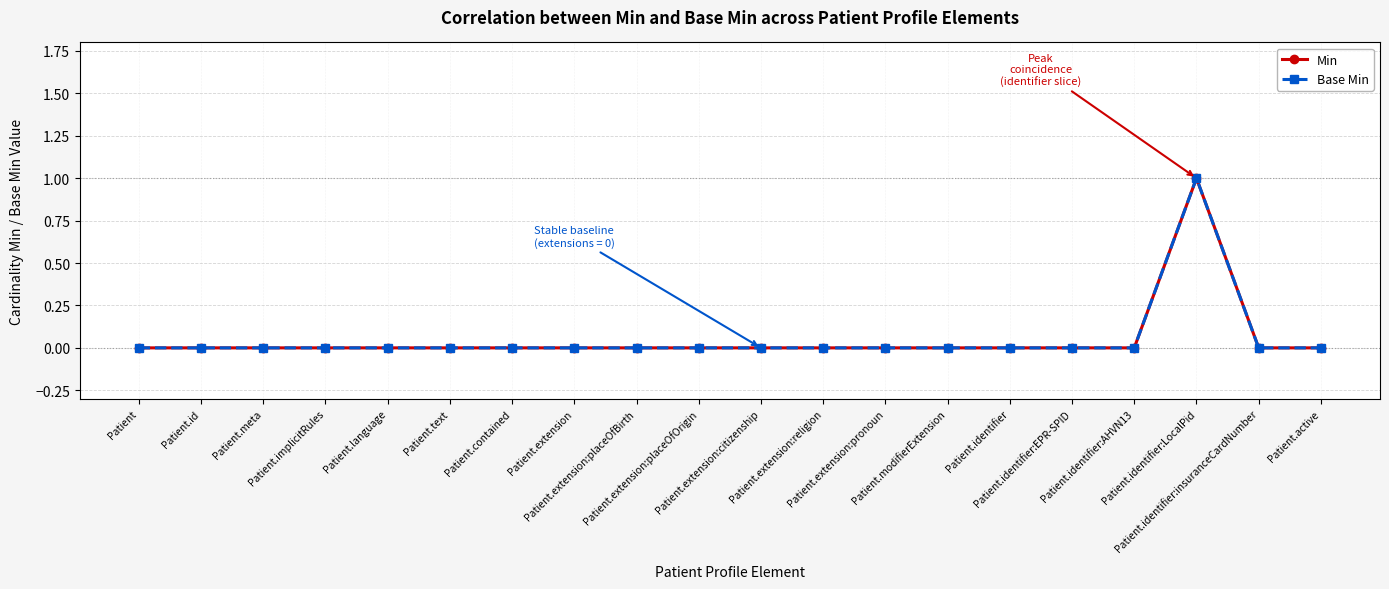

Which series has the largest range (max minus min)?

Min